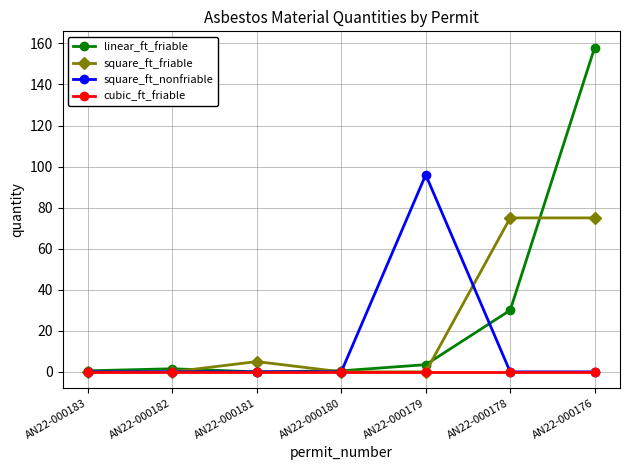

The cubic_ft_friable series shows 0.0 at AN22-000180. True or false?

True